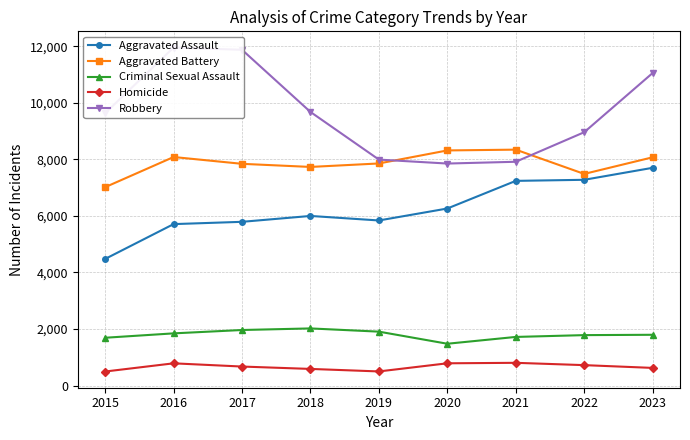

How many values in the Homicide series exceed 672?

4